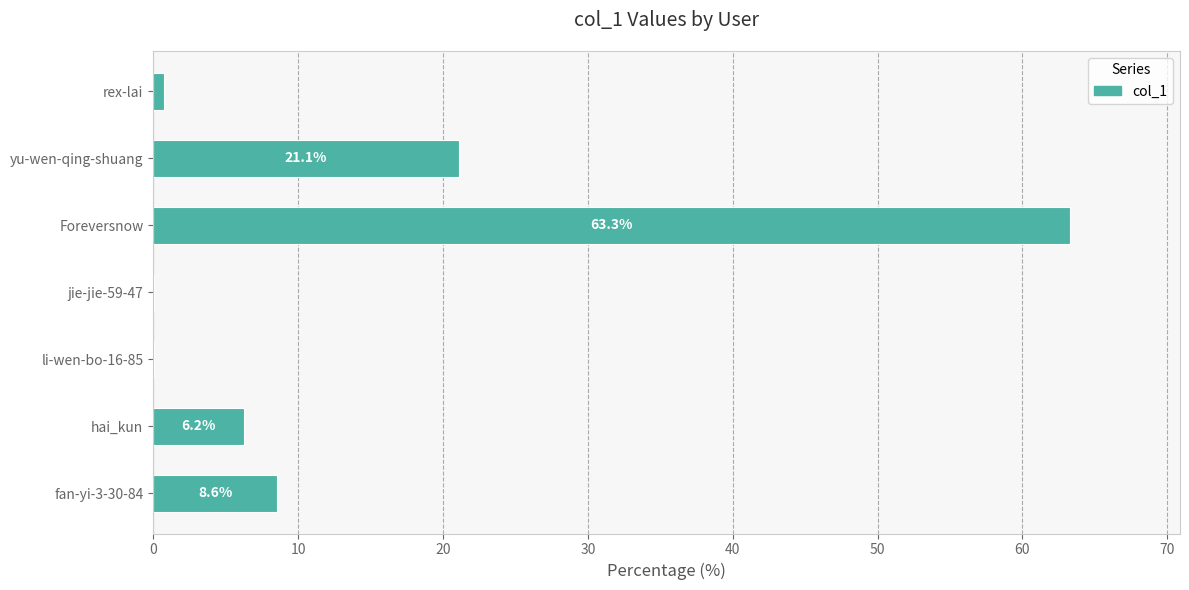

What is the sum of all values?

100.0